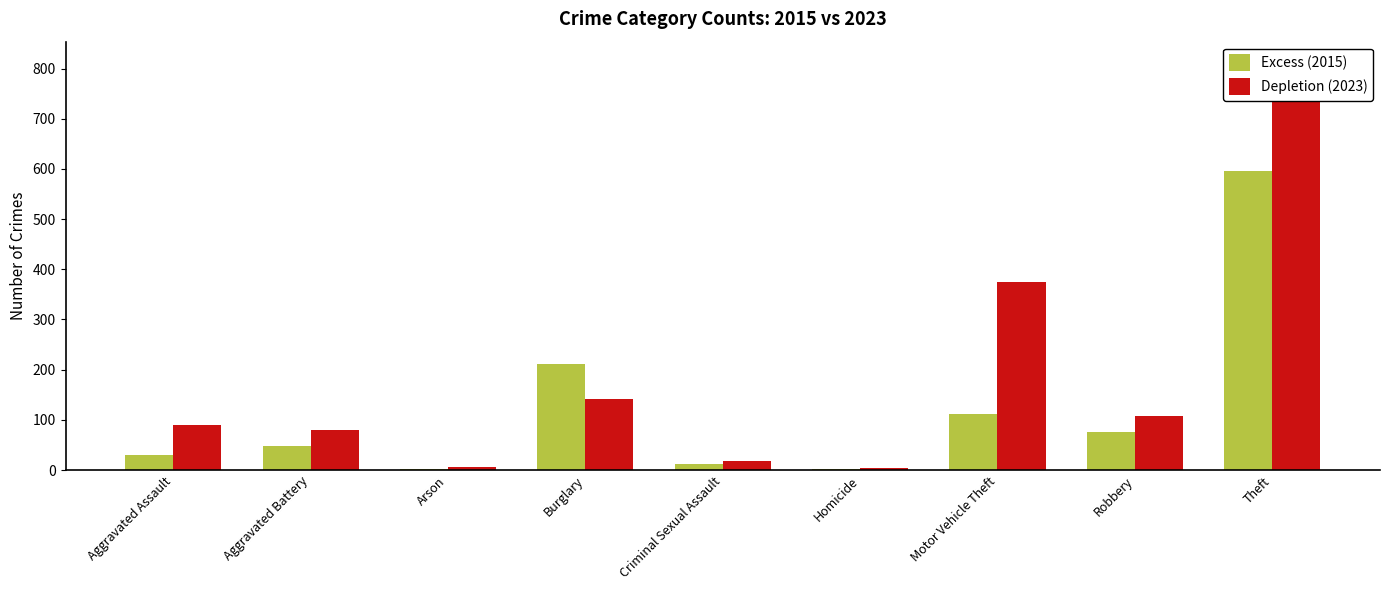

Which category has the lowest value in the Depletion (2023) series?

Homicide